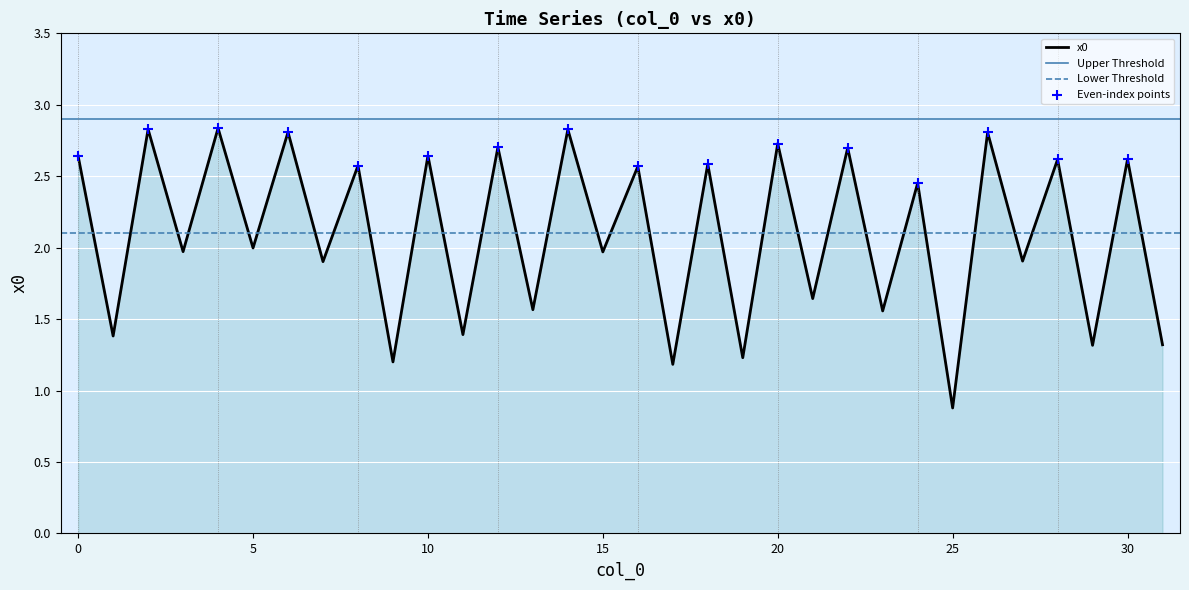

Between 8 and 28, which is larger?

28